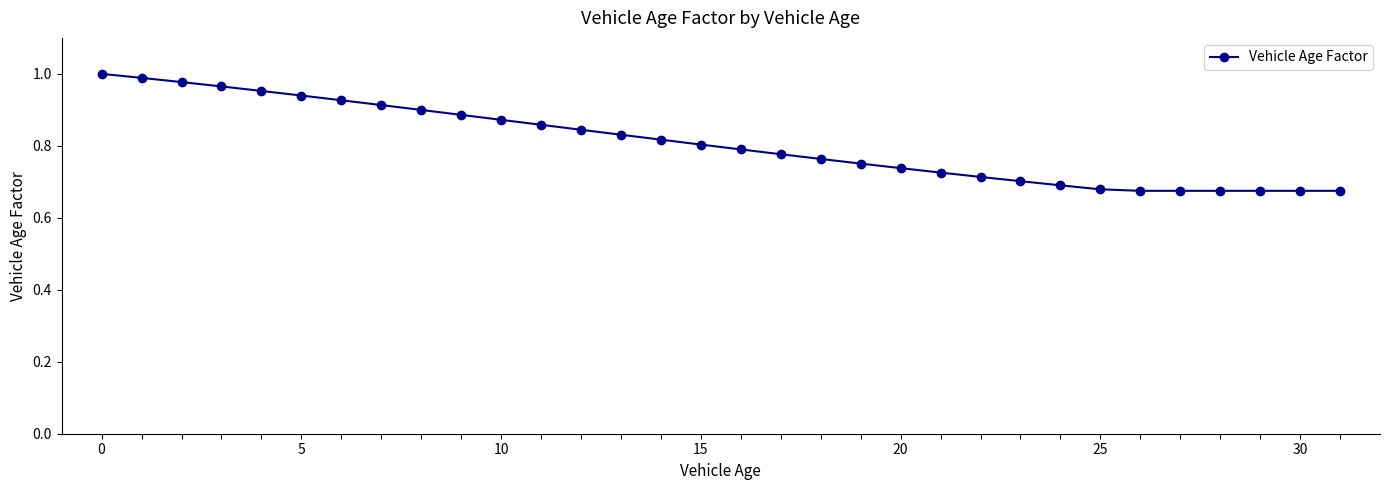

What is the sum of all values?

25.9